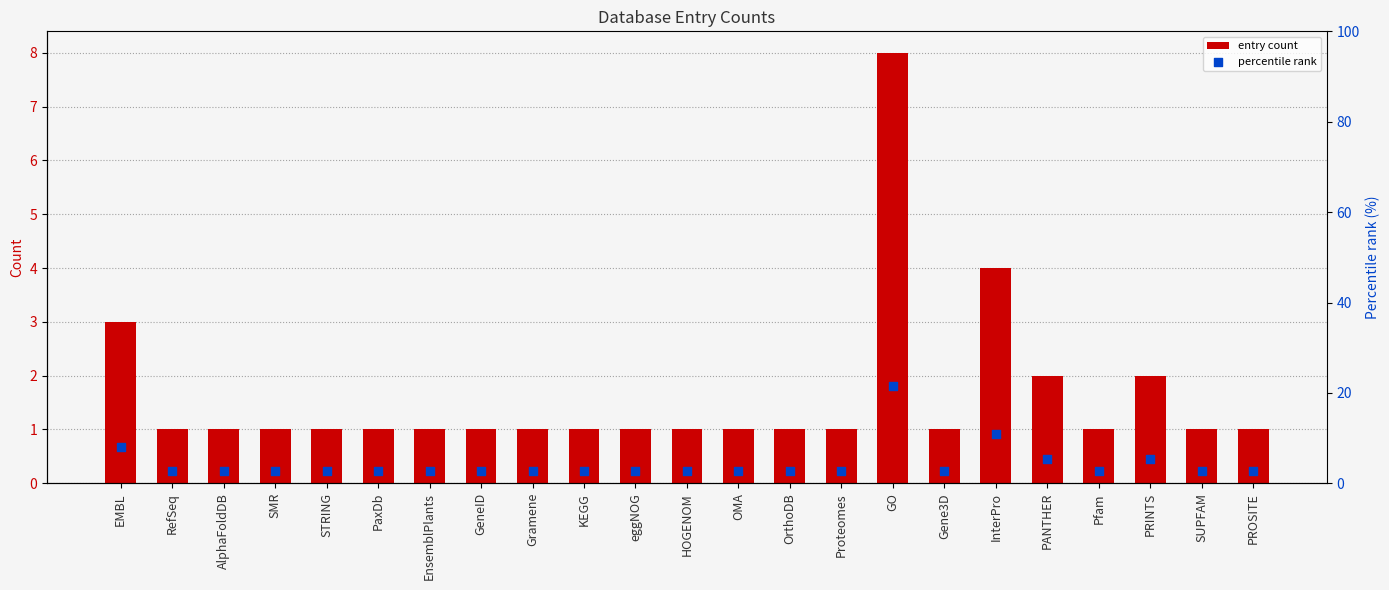

What is the total value across all series at PRINTS?

7.4